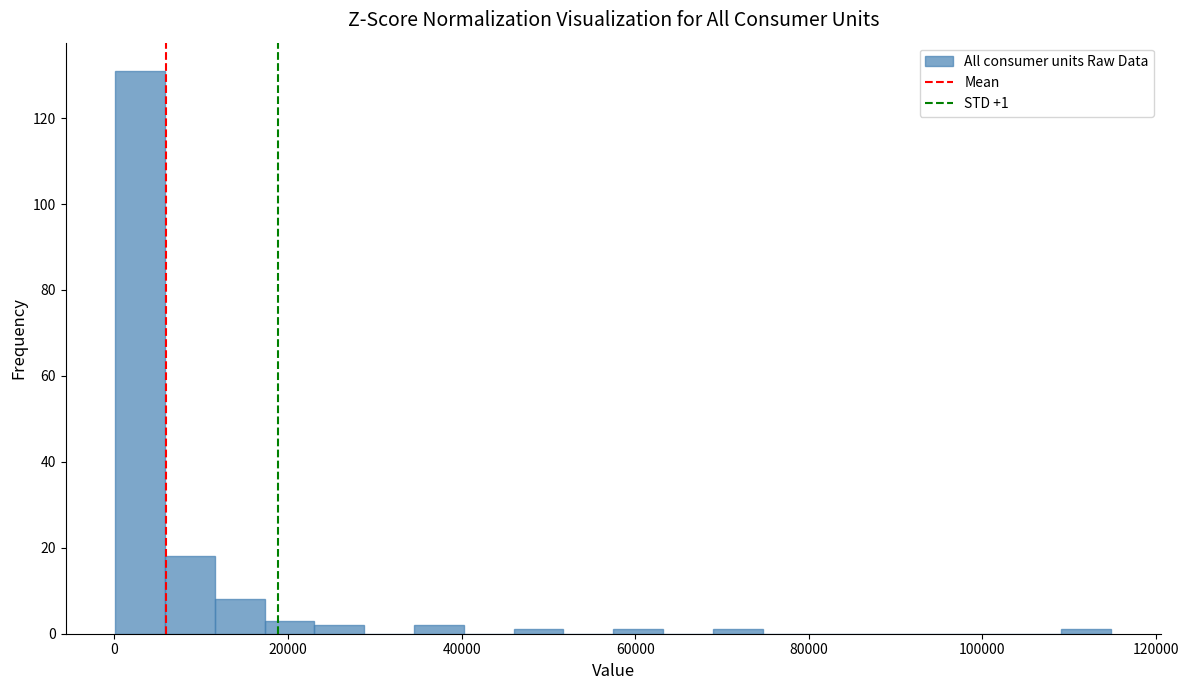

Read against the x-axis, roughly where is the centre of the tallest bar?

2000